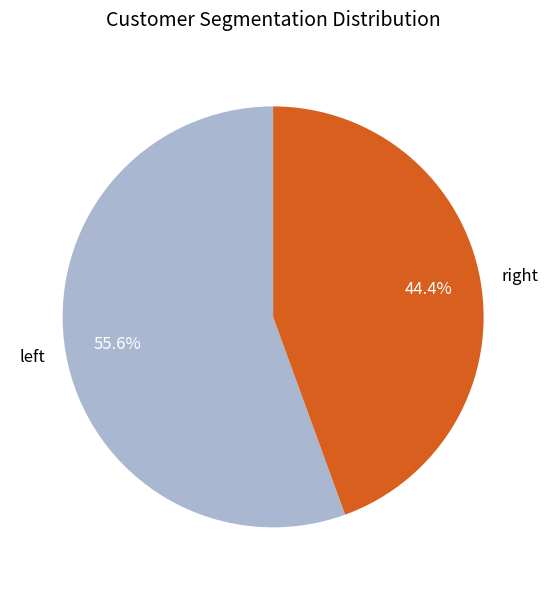

To the nearest percent, what is the average slice percentage?

50%